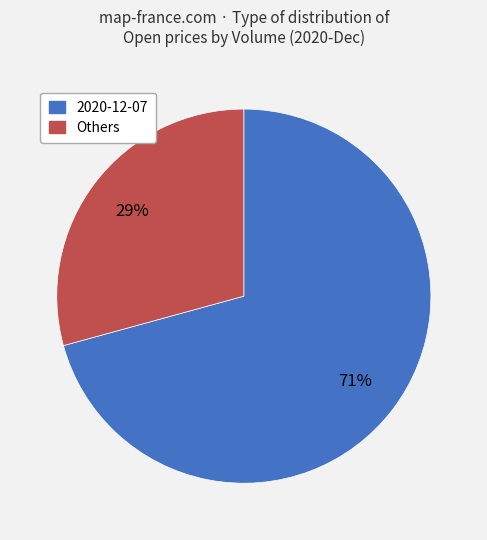

Does any single category account for the majority?

Yes